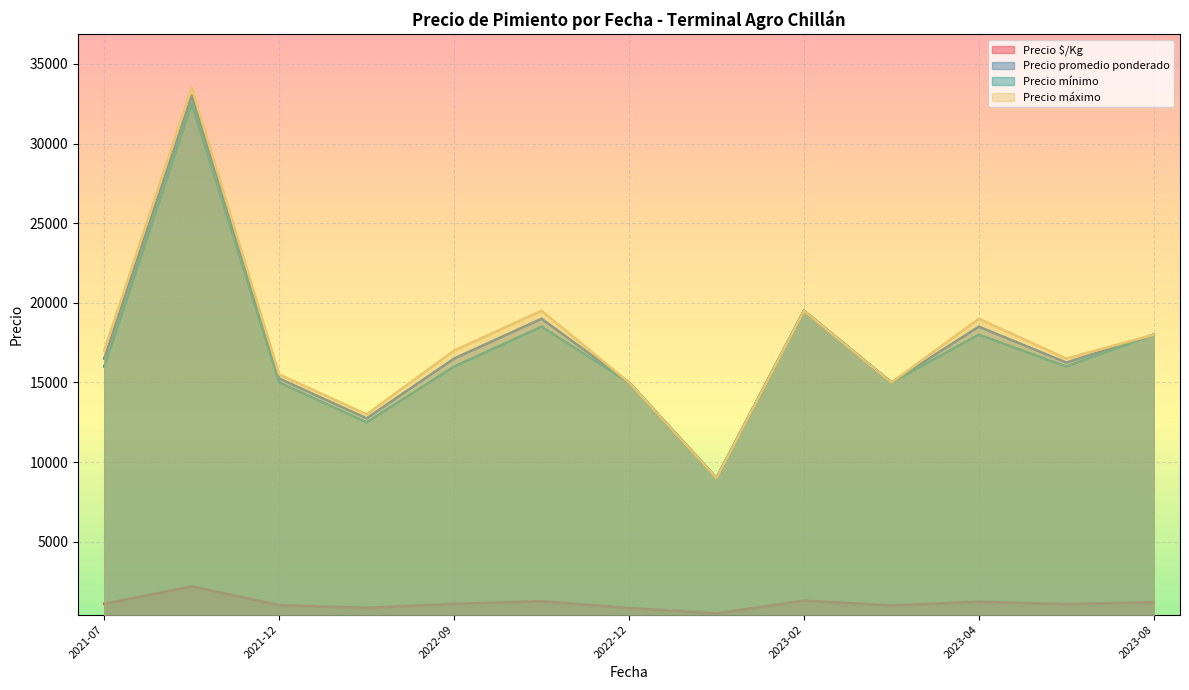

Is the value of Precio máximo at 2022-09-23 greater than the value of Precio $/Kg at 2021-12-07?

Yes